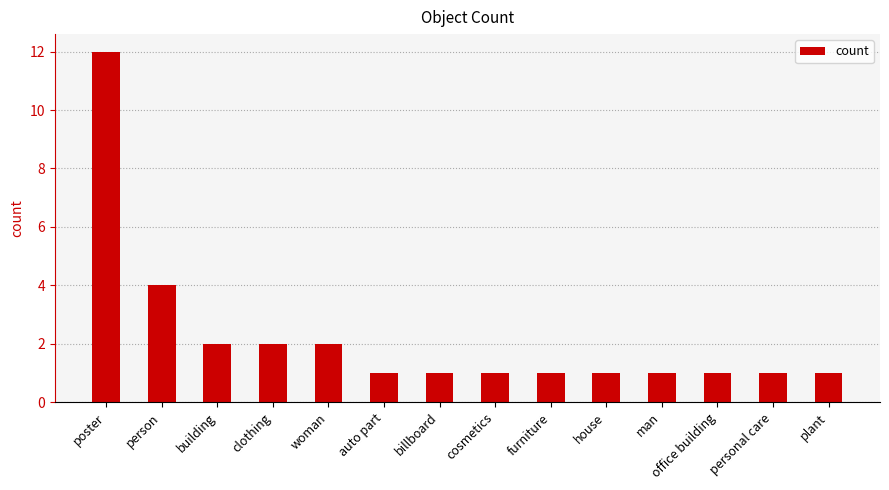

What is the sum of all values?

31